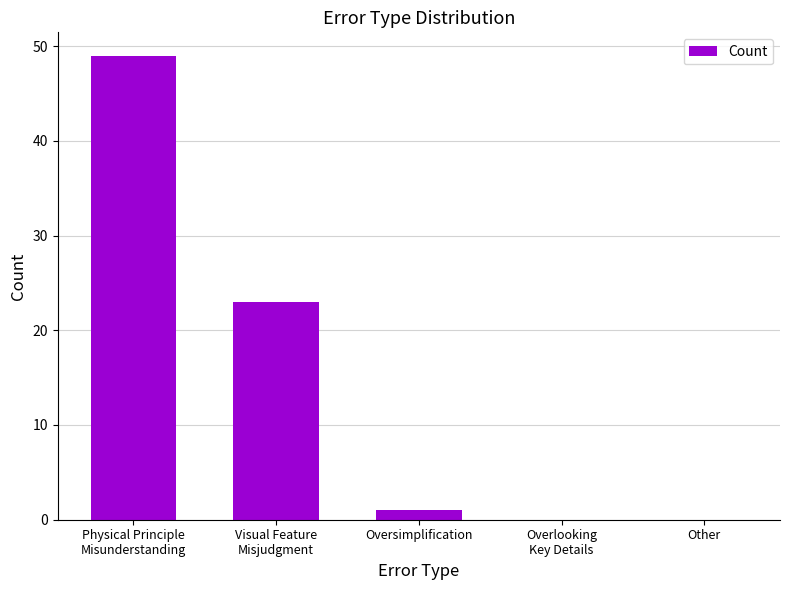

Which has a higher value, Other or Physical Principle
Misunderstanding?

Physical Principle
Misunderstanding